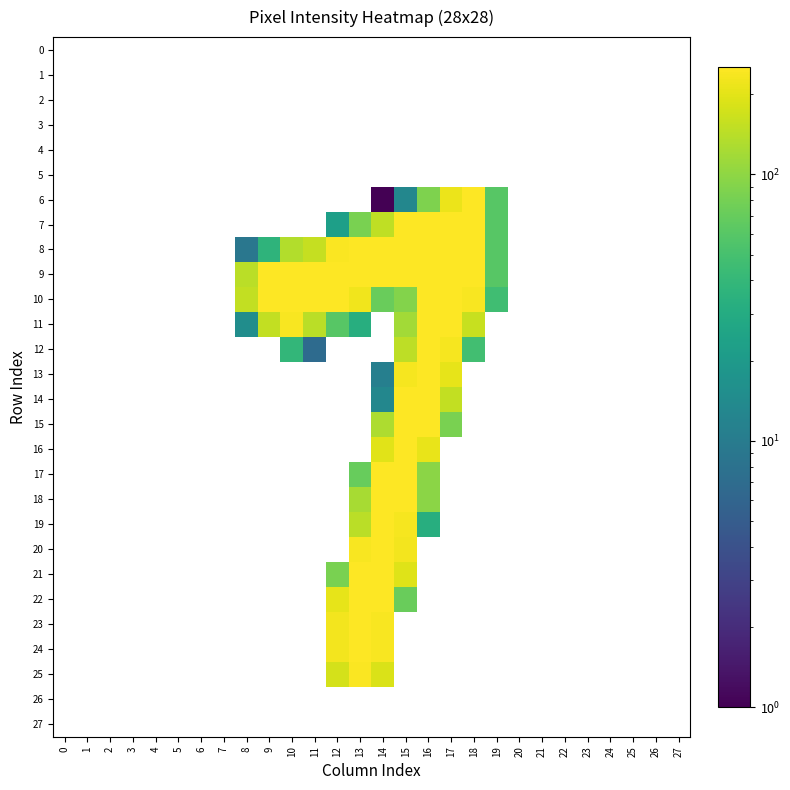

Reading right to left, list all the values displayed in this chart.

0: 27=0	26=0	25=0	24=0	23=0	22=0	21=0	20=0	19=0	18=0	17=0	16=0	15=0	14=0	13=0	12=0	11=0	10=0	9=0	8=0	7=0	6=0	5=0	4=0	3=0	2=0	1=0	0=0
1: 27=0	26=0	25=0	24=0	23=0	22=0	21=0	20=0	19=0	18=0	17=0	16=0	15=0	14=0	13=0	12=0	11=0	10=0	9=0	8=0	7=0	6=0	5=0	4=0	3=0	2=0	1=0	0=0
2: 27=0	26=0	25=0	24=0	23=0	22=0	21=0	20=0	19=0	18=0	17=0	16=0	15=0	14=0	13=0	12=0	11=0	10=0	9=0	8=0	7=0	6=0	5=0	4=0	3=0	2=0	1=0	0=0
3: 27=0	26=0	25=0	24=0	23=0	22=0	21=0	20=0	19=0	18=0	17=0	16=0	15=0	14=0	13=0	12=0	11=0	10=0	9=0	8=0	7=0	6=0	5=0	4=0	3=0	2=0	1=0	0=0
4: 27=0	26=0	25=0	24=0	23=0	22=0	21=0	20=0	19=0	18=0	17=0	16=0	15=0	14=0	13=0	12=0	11=0	10=0	9=0	8=0	7=0	6=0	5=0	4=0	3=0	2=0	1=0	0=0
5: 27=0	26=0	25=0	24=0	23=0	22=0	21=0	20=0	19=0	18=0	17=0	16=0	15=0	14=0	13=0	12=0	11=0	10=0	9=0	8=0	7=0	6=0	5=0	4=0	3=0	2=0	1=0	0=0
6: 27=0	26=0	25=0	24=0	23=0	22=0	21=0	20=0	19=60	18=254	17=214	16=88	15=13	14=1	13=0	12=0	11=0	10=0	9=0	8=0	7=0	6=0	5=0	4=0	3=0	2=0	1=0	0=0
7: 27=0	26=0	25=0	24=0	23=0	22=0	21=0	20=0	19=60	18=253	17=253	16=253	15=253	14=151	13=83	12=23	11=0	10=0	9=0	8=0	7=0	6=0	5=0	4=0	3=0	2=0	1=0	0=0
8: 27=0	26=0	25=0	24=0	23=0	22=0	21=0	20=0	19=60	18=253	17=253	16=253	15=253	14=254	13=253	12=245	11=157	10=135	9=37	8=9	7=0	6=0	5=0	4=0	3=0	2=0	1=0	0=0
9: 27=0	26=0	25=0	24=0	23=0	22=0	21=0	20=0	19=60	18=253	17=253	16=253	15=253	14=254	13=253	12=253	11=253	10=253	9=253	8=142	7=0	6=0	5=0	4=0	3=0	2=0	1=0	0=0
10: 27=0	26=0	25=0	24=0	23=0	22=0	21=0	20=0	19=46	18=239	17=253	16=253	15=90	14=72	13=224	12=253	11=253	10=253	9=253	8=153	7=0	6=0	5=0	4=0	3=0	2=0	1=0	0=0
11: 27=0	26=0	25=0	24=0	23=0	22=0	21=0	20=0	19=0	18=158	17=253	16=253	15=118	14=0	13=32	12=60	11=144	10=240	9=152	8=15	7=0	6=0	5=0	4=0	3=0	2=0	1=0	0=0
12: 27=0	26=0	25=0	24=0	23=0	22=0	21=0	20=0	19=0	18=48	17=237	16=253	15=145	14=0	13=0	12=0	11=7	10=39	9=0	8=0	7=0	6=0	5=0	4=0	3=0	2=0	1=0	0=0
13: 27=0	26=0	25=0	24=0	23=0	22=0	21=0	20=0	19=0	18=0	17=205	16=253	15=238	14=11	13=0	12=0	11=0	10=0	9=0	8=0	7=0	6=0	5=0	4=0	3=0	2=0	1=0	0=0
14: 27=0	26=0	25=0	24=0	23=0	22=0	21=0	20=0	19=0	18=0	17=152	16=253	15=253	14=13	13=0	12=0	11=0	10=0	9=0	8=0	7=0	6=0	5=0	4=0	3=0	2=0	1=0	0=0
15: 27=0	26=0	25=0	24=0	23=0	22=0	21=0	20=0	19=0	18=0	17=84	16=253	15=253	14=128	13=0	12=0	11=0	10=0	9=0	8=0	7=0	6=0	5=0	4=0	3=0	2=0	1=0	0=0
16: 27=0	26=0	25=0	24=0	23=0	22=0	21=0	20=0	19=0	18=0	17=0	16=212	15=254	14=198	13=0	12=0	11=0	10=0	9=0	8=0	7=0	6=0	5=0	4=0	3=0	2=0	1=0	0=0
17: 27=0	26=0	25=0	24=0	23=0	22=0	21=0	20=0	19=0	18=0	17=0	16=96	15=253	14=254	13=70	12=0	11=0	10=0	9=0	8=0	7=0	6=0	5=0	4=0	3=0	2=0	1=0	0=0
18: 27=0	26=0	25=0	24=0	23=0	22=0	21=0	20=0	19=0	18=0	17=0	16=96	15=253	14=254	13=122	12=0	11=0	10=0	9=0	8=0	7=0	6=0	5=0	4=0	3=0	2=0	1=0	0=0
19: 27=0	26=0	25=0	24=0	23=0	22=0	21=0	20=0	19=0	18=0	17=0	16=32	15=237	14=254	13=144	12=0	11=0	10=0	9=0	8=0	7=0	6=0	5=0	4=0	3=0	2=0	1=0	0=0
20: 27=0	26=0	25=0	24=0	23=0	22=0	21=0	20=0	19=0	18=0	17=0	16=0	15=229	14=254	13=242	12=0	11=0	10=0	9=0	8=0	7=0	6=0	5=0	4=0	3=0	2=0	1=0	0=0
21: 27=0	26=0	25=0	24=0	23=0	22=0	21=0	20=0	19=0	18=0	17=0	16=0	15=194	14=254	13=251	12=84	11=0	10=0	9=0	8=0	7=0	6=0	5=0	4=0	3=0	2=0	1=0	0=0
22: 27=0	26=0	25=0	24=0	23=0	22=0	21=0	20=0	19=0	18=0	17=0	16=0	15=72	14=250	13=253	12=208	11=0	10=0	9=0	8=0	7=0	6=0	5=0	4=0	3=0	2=0	1=0	0=0
23: 27=0	26=0	25=0	24=0	23=0	22=0	21=0	20=0	19=0	18=0	17=0	16=0	15=0	14=242	13=253	12=230	11=0	10=0	9=0	8=0	7=0	6=0	5=0	4=0	3=0	2=0	1=0	0=0
24: 27=0	26=0	25=0	24=0	23=0	22=0	21=0	20=0	19=0	18=0	17=0	16=0	15=0	14=242	13=253	12=230	11=0	10=0	9=0	8=0	7=0	6=0	5=0	4=0	3=0	2=0	1=0	0=0
25: 27=0	26=0	25=0	24=0	23=0	22=0	21=0	20=0	19=0	18=0	17=0	16=0	15=0	14=184	13=248	12=178	11=0	10=0	9=0	8=0	7=0	6=0	5=0	4=0	3=0	2=0	1=0	0=0
26: 27=0	26=0	25=0	24=0	23=0	22=0	21=0	20=0	19=0	18=0	17=0	16=0	15=0	14=0	13=0	12=0	11=0	10=0	9=0	8=0	7=0	6=0	5=0	4=0	3=0	2=0	1=0	0=0
27: 27=0	26=0	25=0	24=0	23=0	22=0	21=0	20=0	19=0	18=0	17=0	16=0	15=0	14=0	13=0	12=0	11=0	10=0	9=0	8=0	7=0	6=0	5=0	4=0	3=0	2=0	1=0	0=0